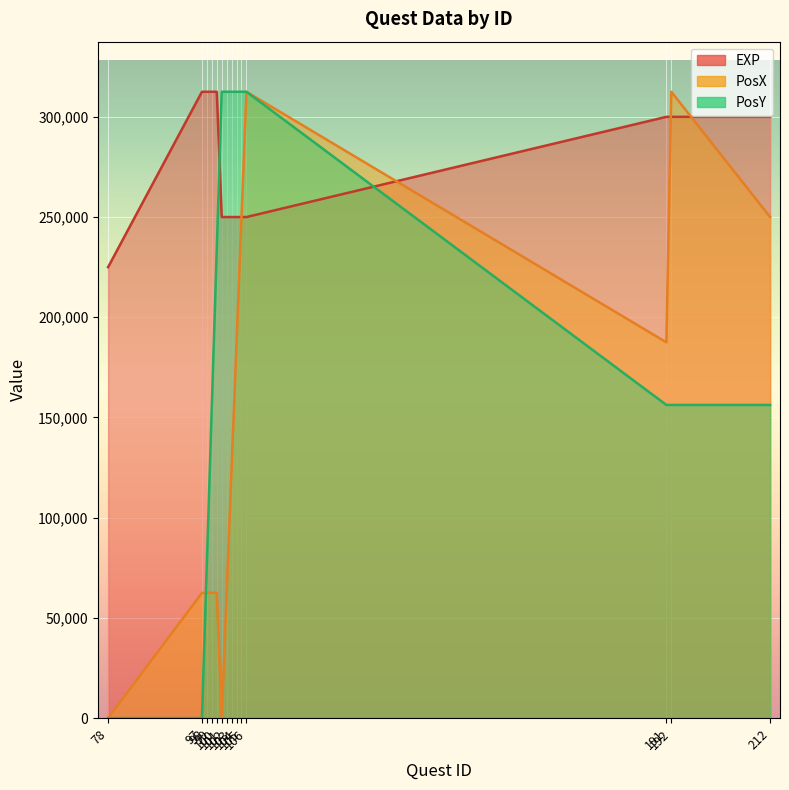

After their last crossing, which series has the higher values: PosX or PosY?

PosY